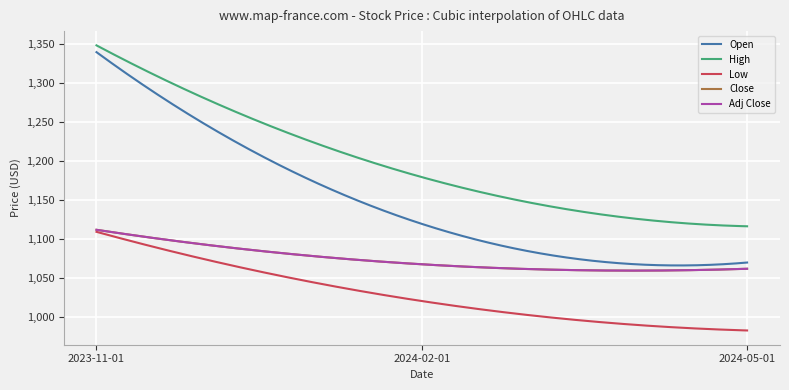

Does the chart display data point markers on the line(s)?

No